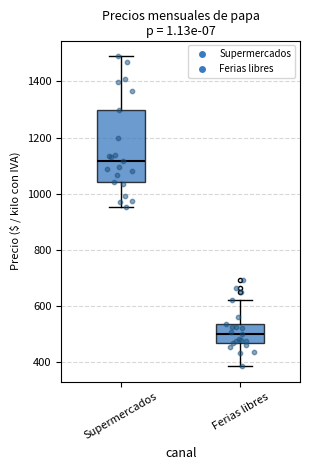

Where is the lower edge of the box for Ferias libres on the y-axis? The values are not printed on the chart, so give them approximately, as read against the axis.

480